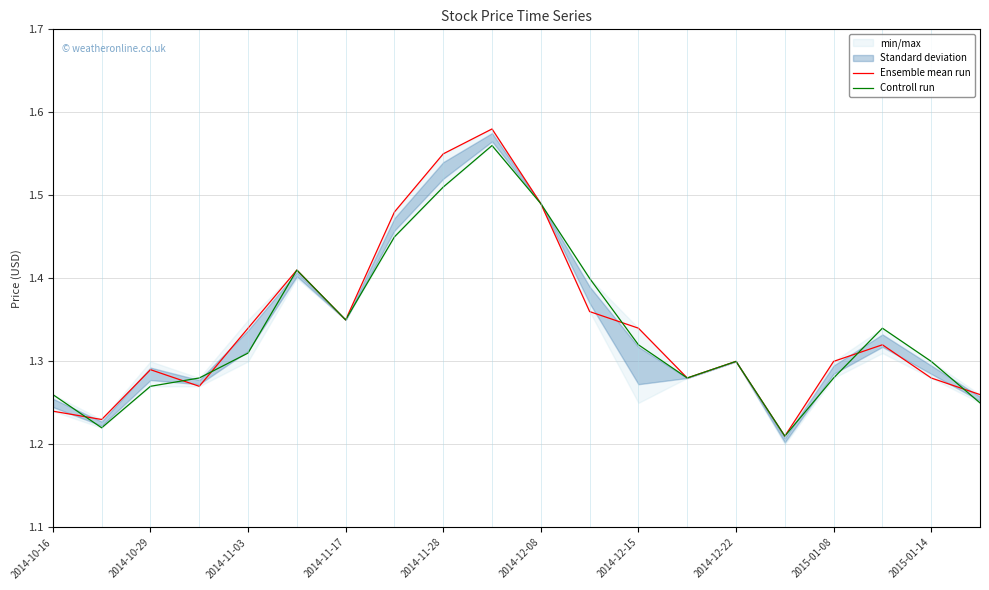

The value of Ensemble mean run at 2015-01-08 is 1.3. True or false?

True